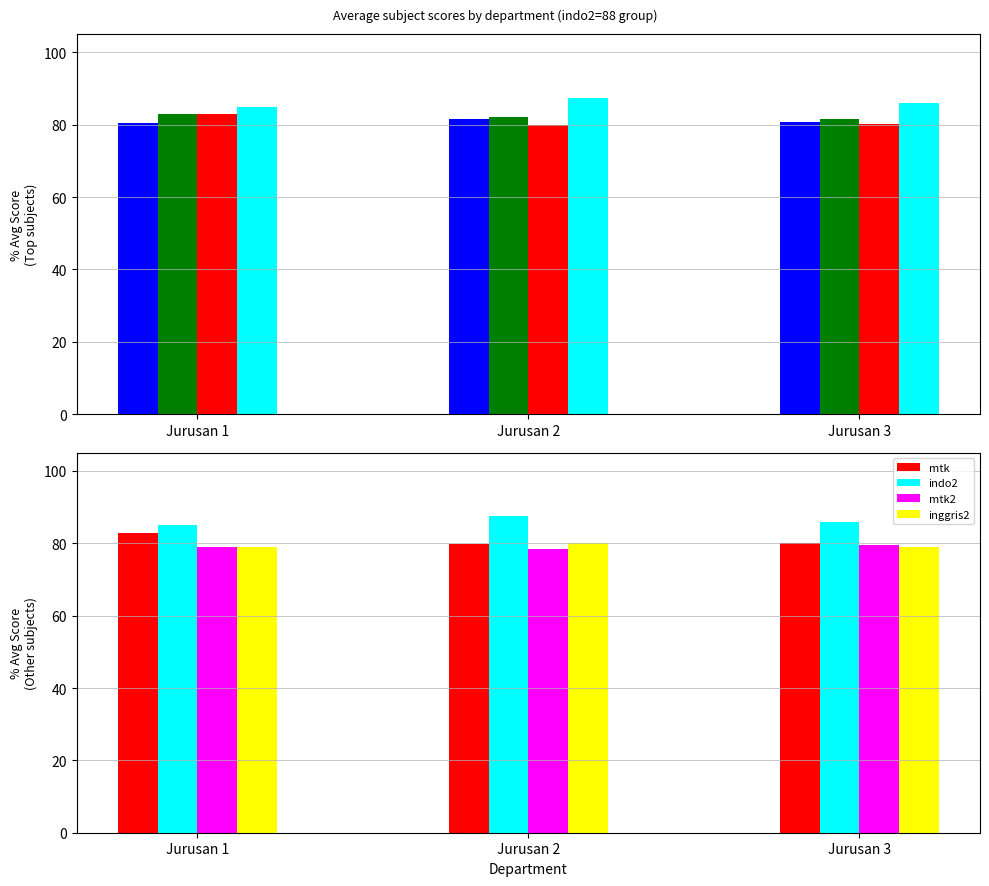

Reading left to right, what are all the values shown in this chart?

indo: 80.4	81.5	80.8
inggris: 82.9	82.1	81.5
mtk: 82.8	79.8	80.2
indo2: 85.0	87.5	86.0
mtk2: 79.1	78.5	79.5
inggris2: 79.1	80.0	79.0